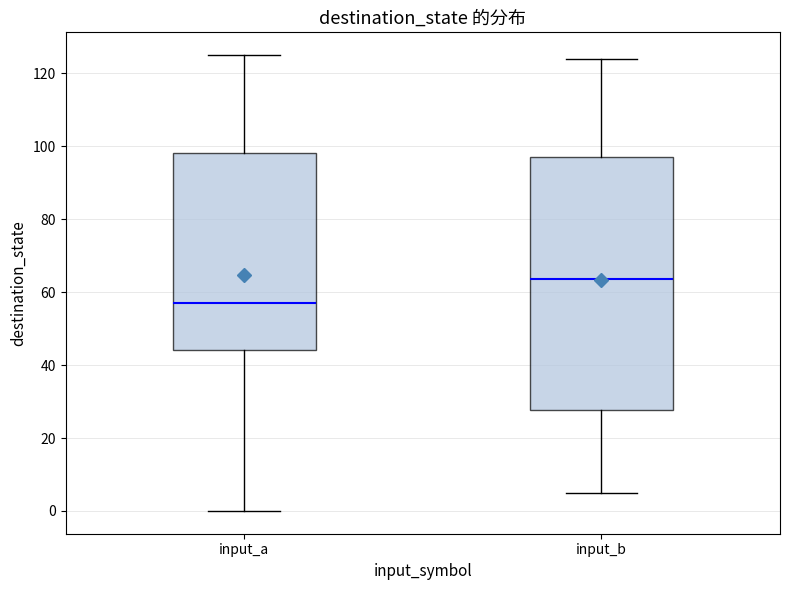

Where does the lower whisker of the box for input_a end on the y-axis? The values are not printed on the chart, so give them approximately, as read against the axis.

0